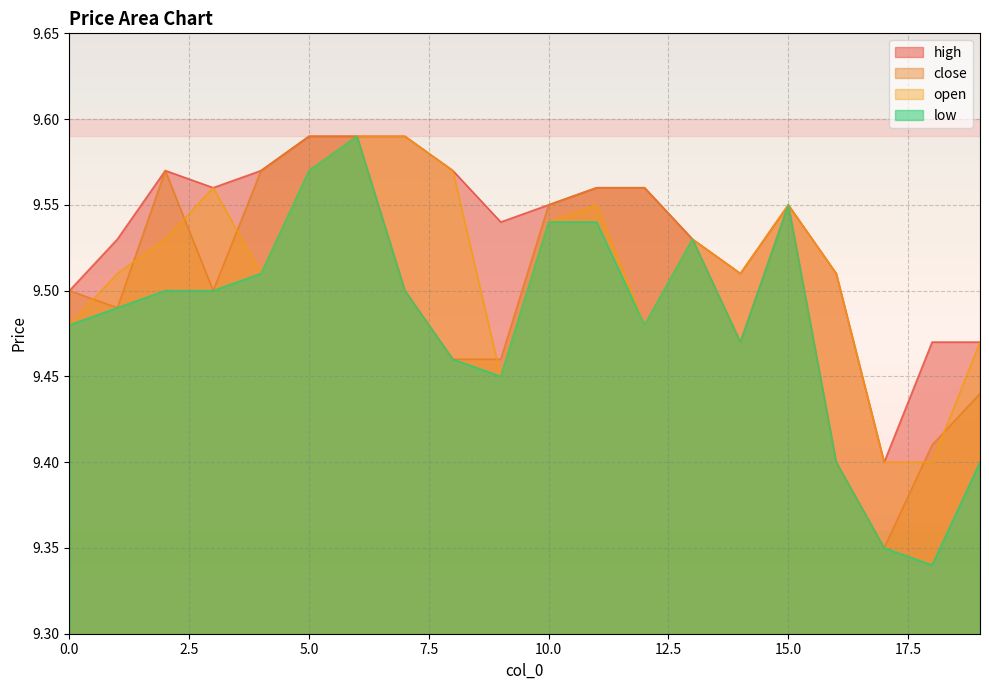

At how many categories does at least one series exceed 9?

20